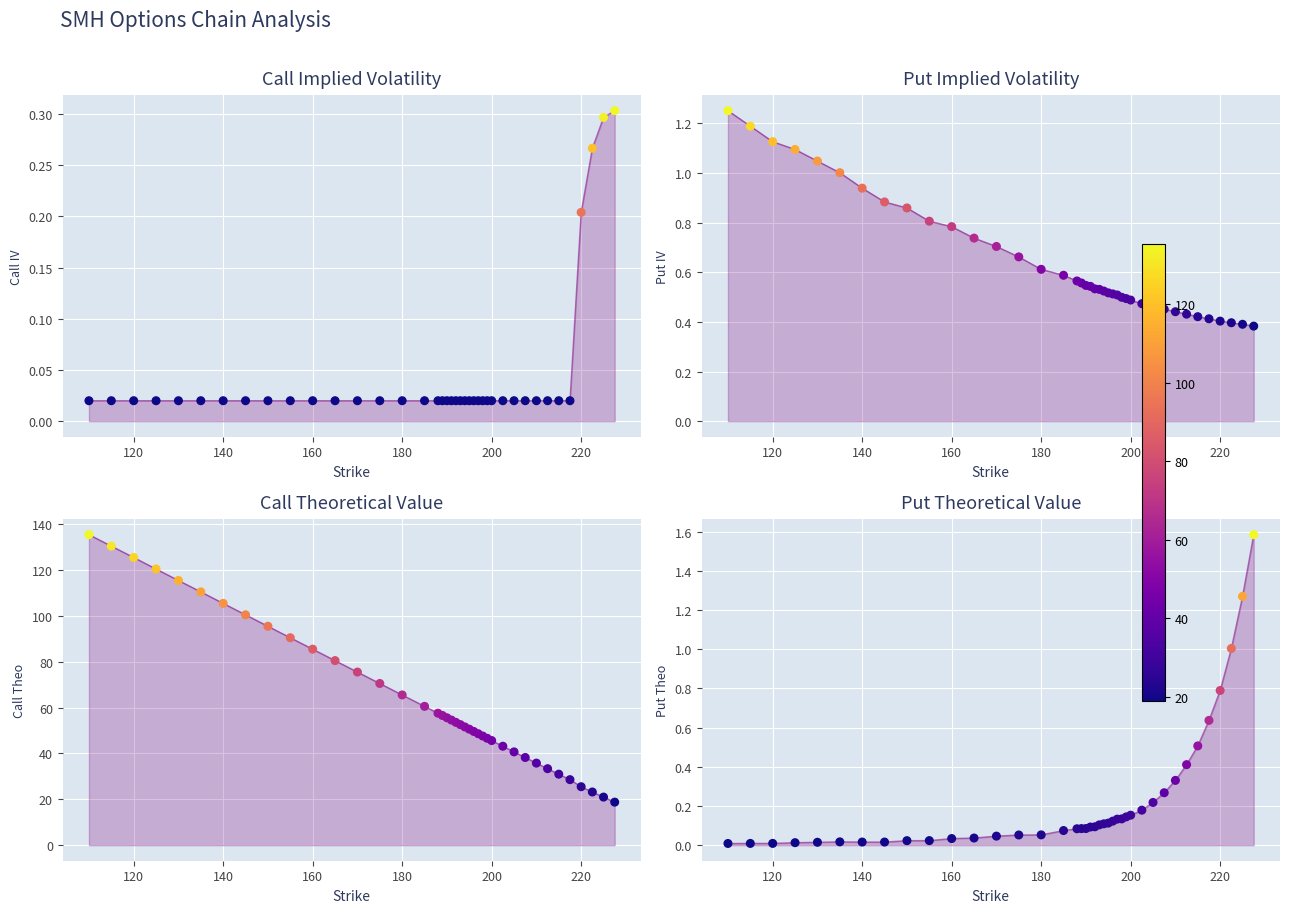

Which series has the largest total across all categories?

Call Theo